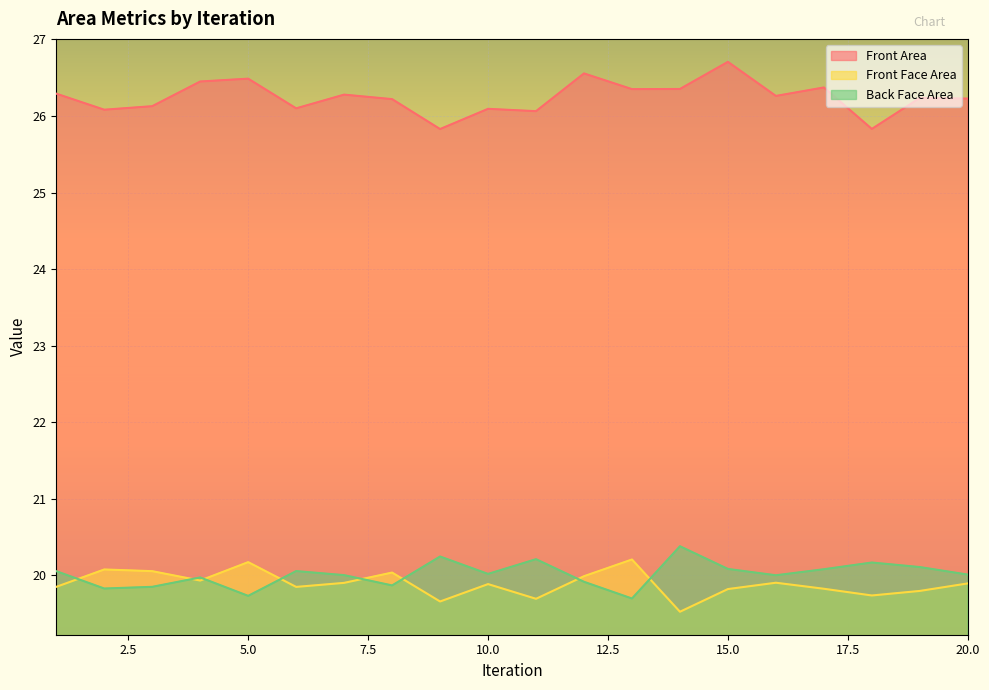

Rank the series at 11 from highest to lowest value.

Front Area, Back Face Area, Front Face Area